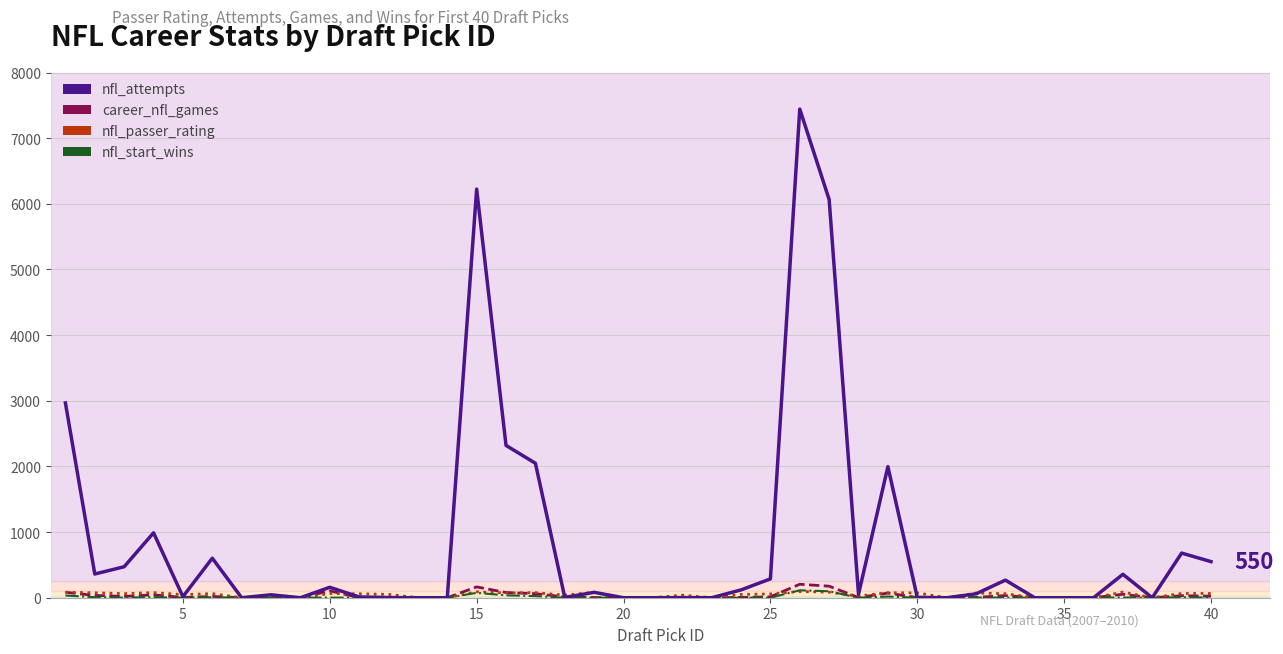

In nfl_attempts, how many points are lower than both neighbors (excluding endpoints)?

9